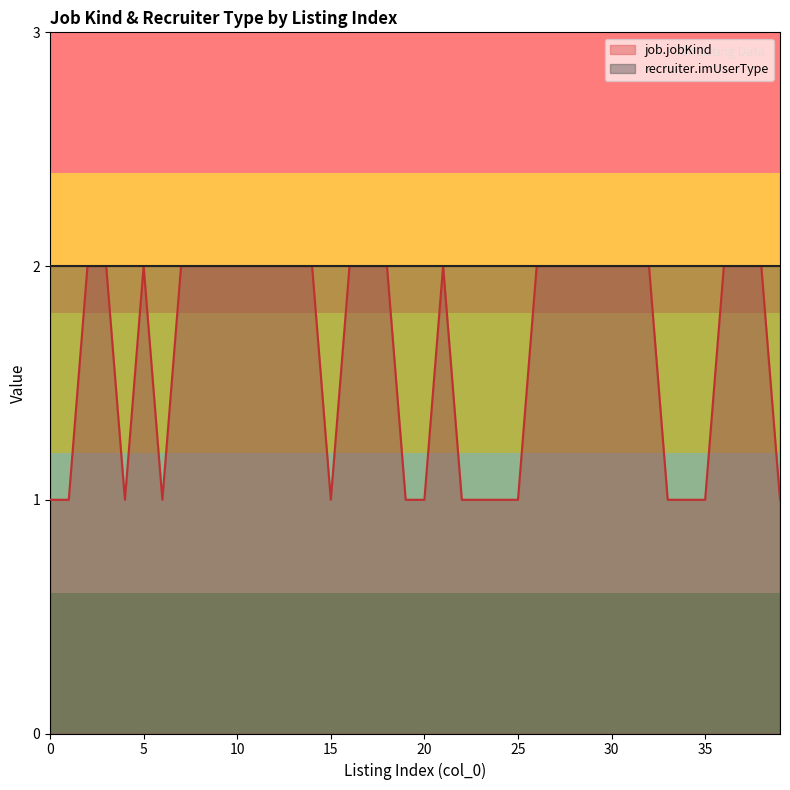

True or false: there are more than 0 points higher than both neighbors.

True